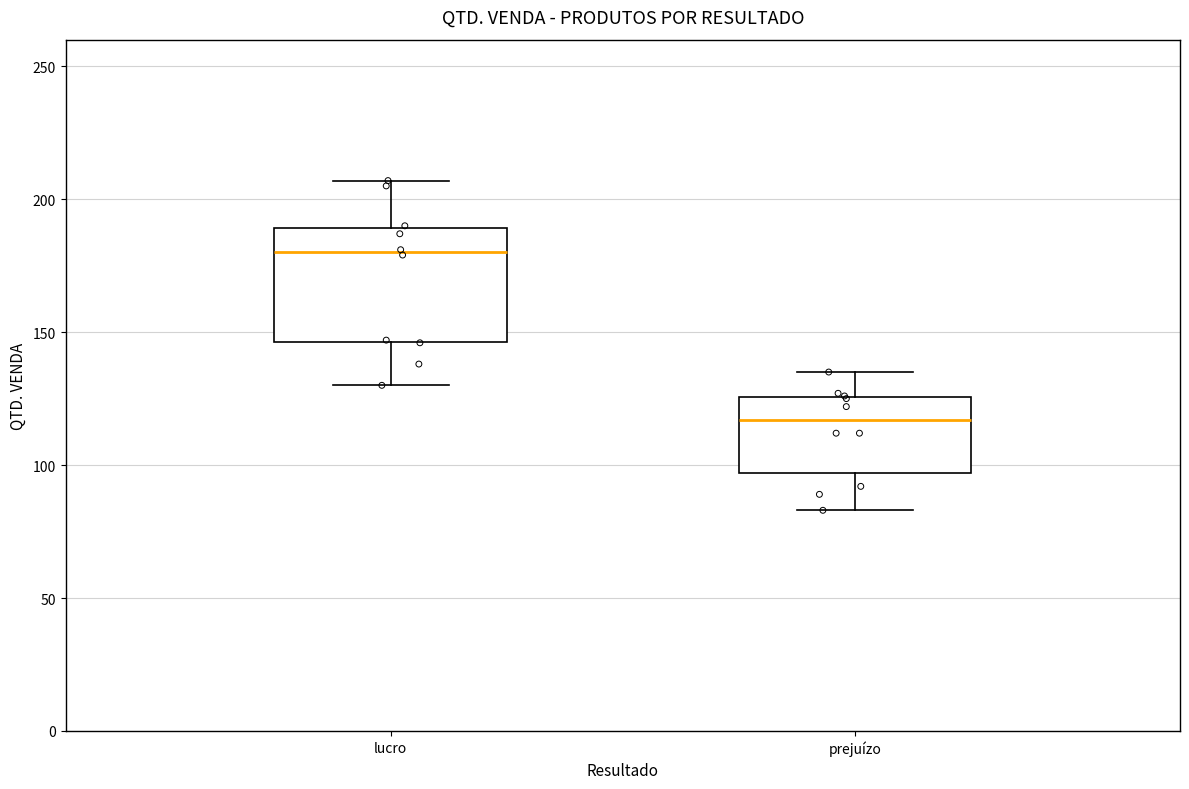

Which box's median line is the lowest?

prejuízo